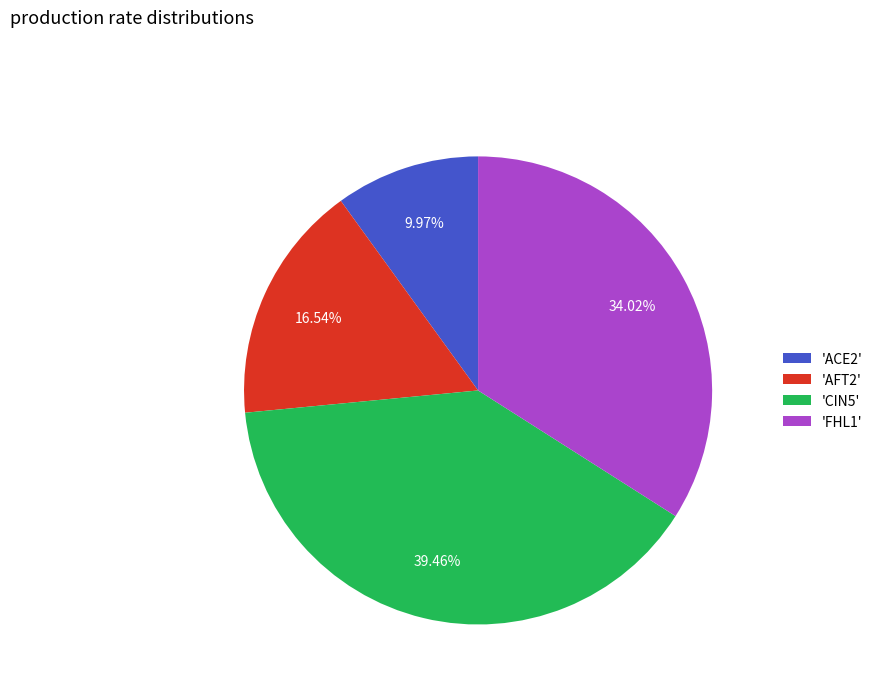

Between 'AFT2' and 'ACE2', which is larger?

'AFT2'